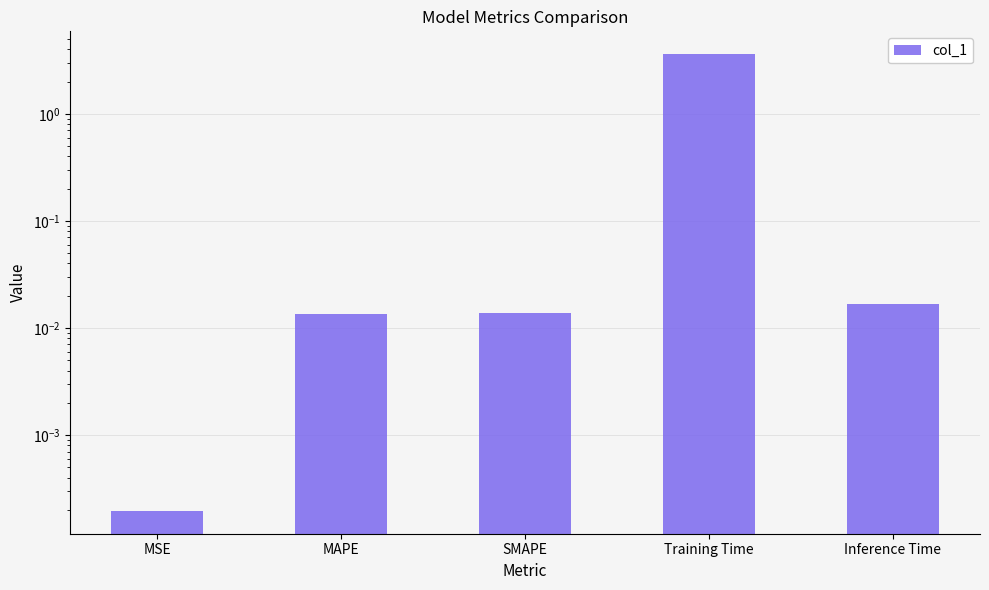

What is the label of the 3rd bar from the left?

SMAPE